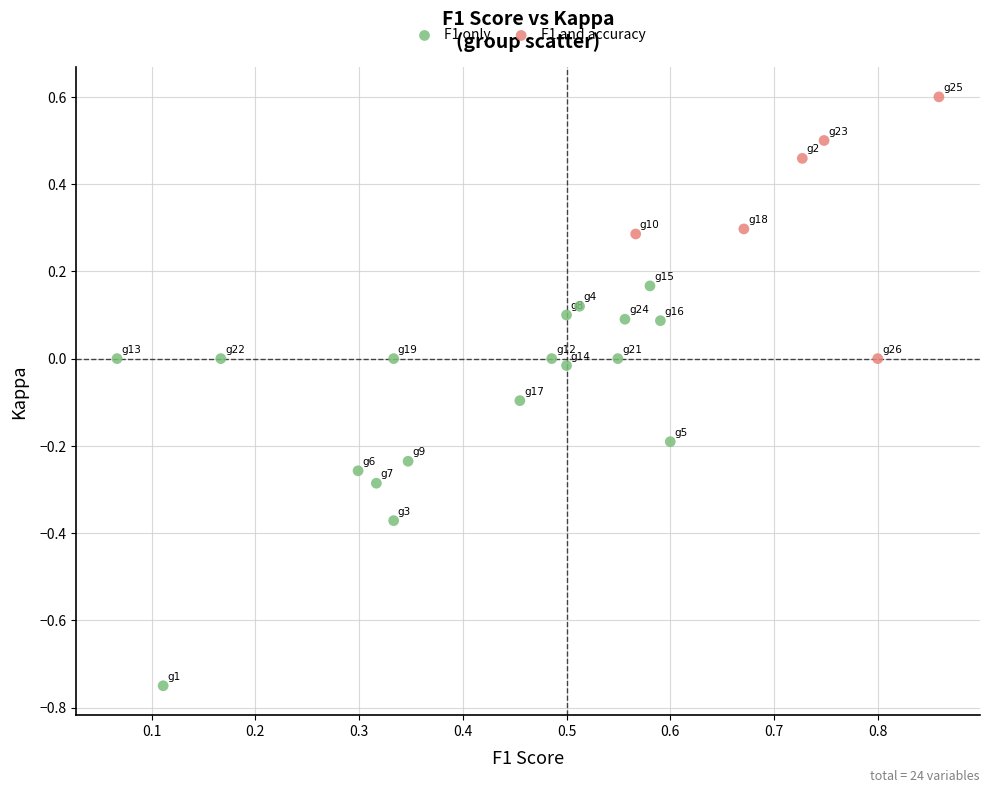

Which series reaches the minimum Y coordinate?

F1 only